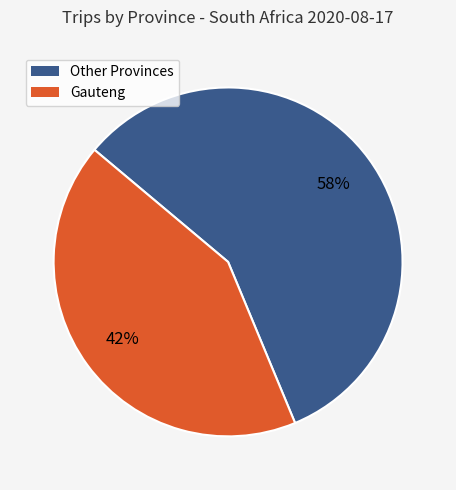

To the nearest percent, what is the average slice percentage?

50%